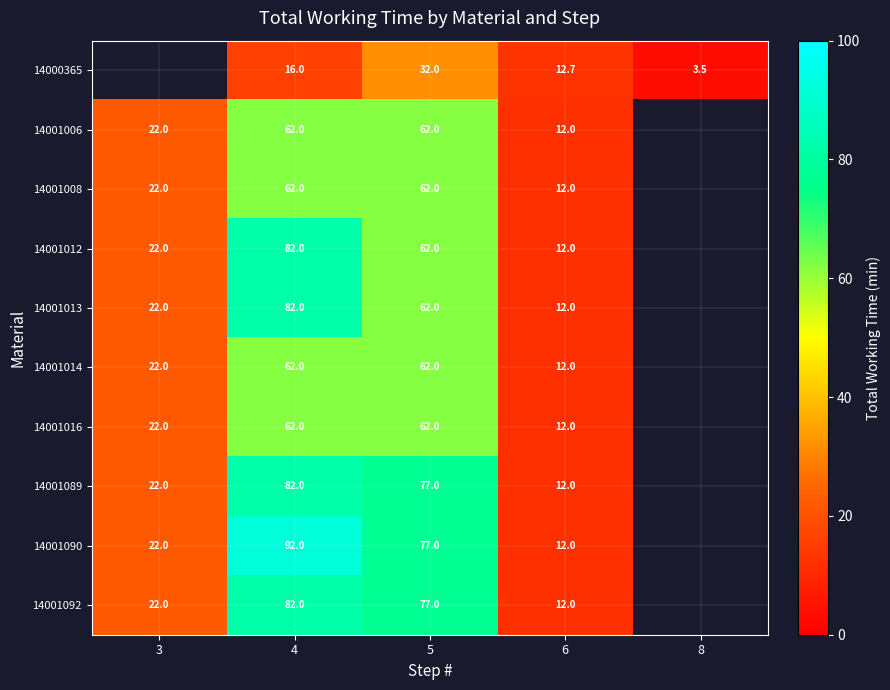

What is the difference between the highest and lowest values at 4?

76.0